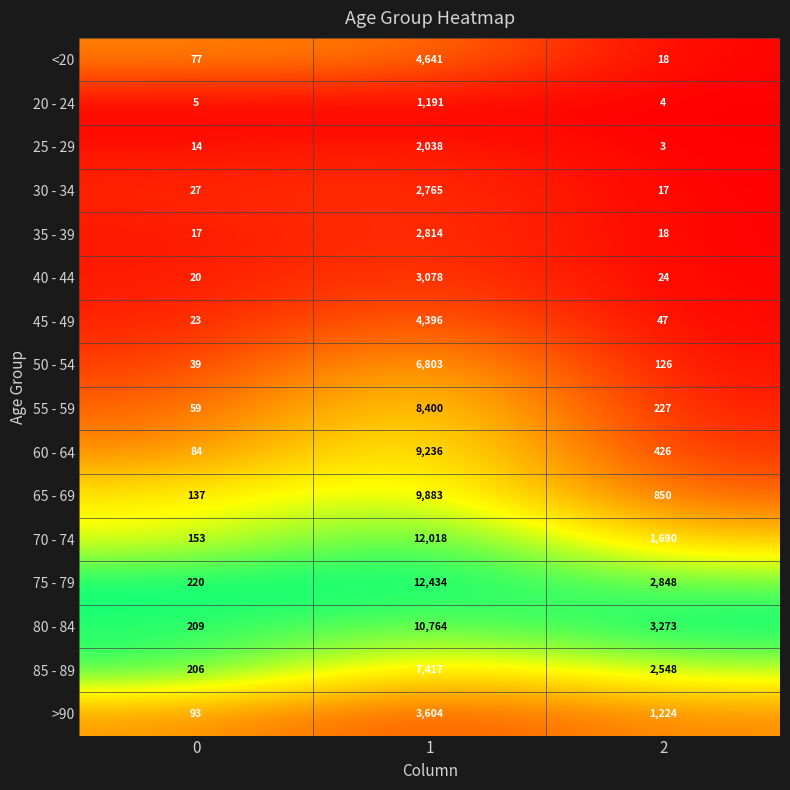

Is the value of 25 - 29 at 1 greater than the value of 30 - 34 at 1?

No